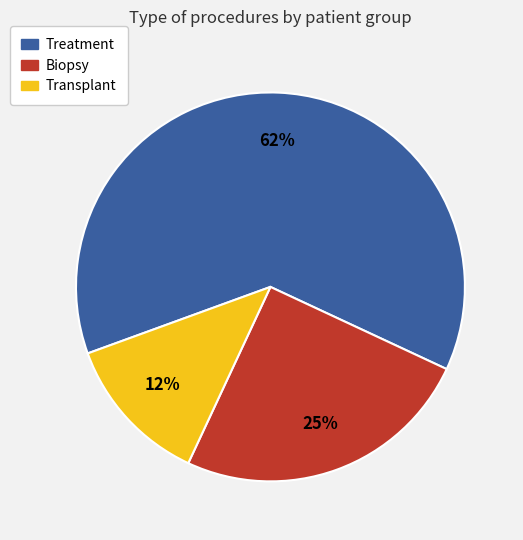

Rank the categories by value from lowest to highest.

Transplant, Biopsy, Treatment